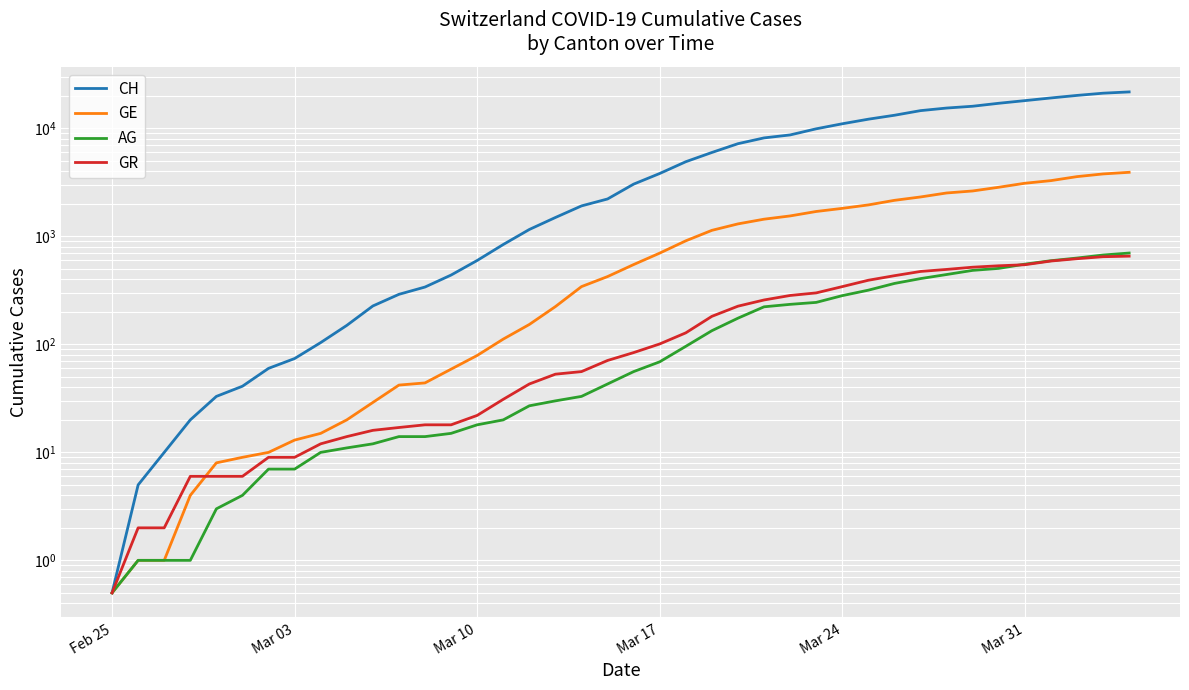

What is the value of the AG point at the 14th from the left?

15.0